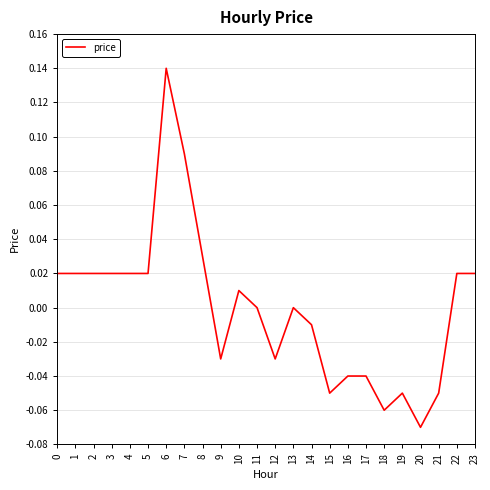

Which category has the highest value across all series?

6